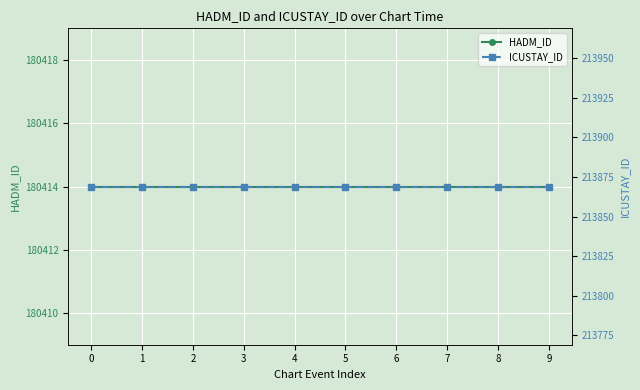

True or false: ICUSTAY_ID and HADM_ID cross at least once.

False